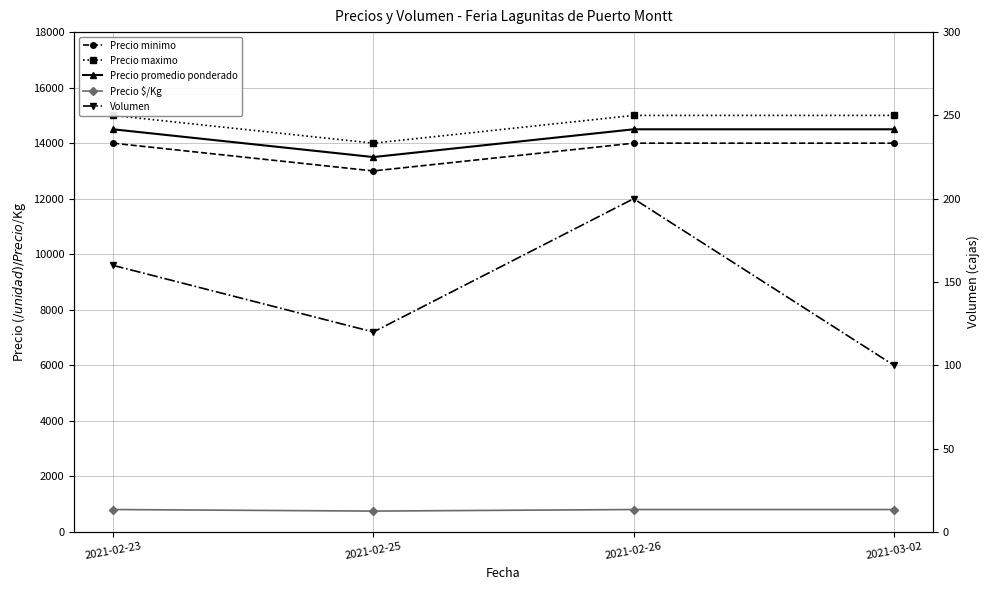

What is the value of the Precio promedio ponderado point at the 3rd from the left?

14500